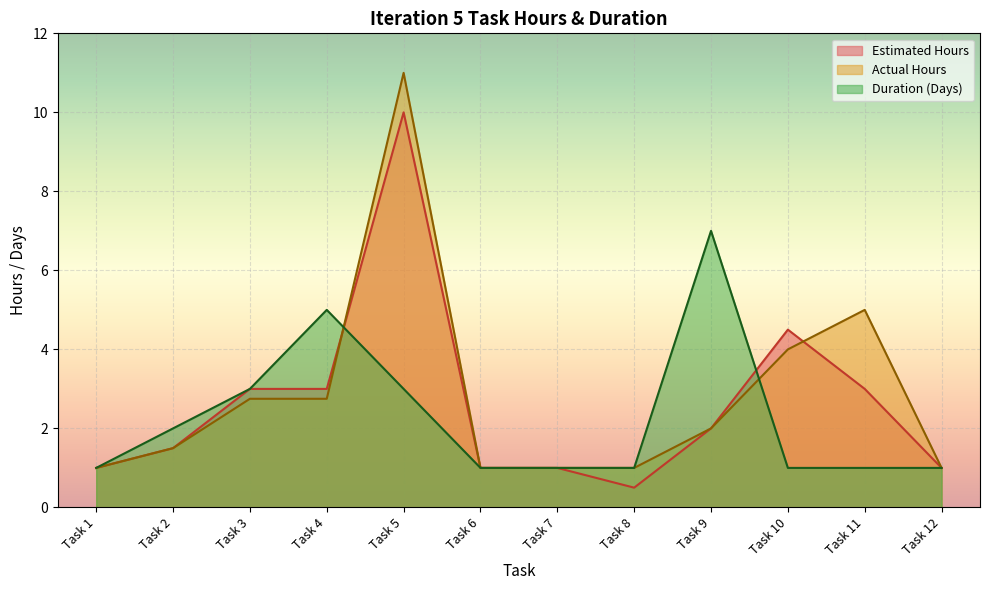

Which series has the widest spread of values?

Actual Hours